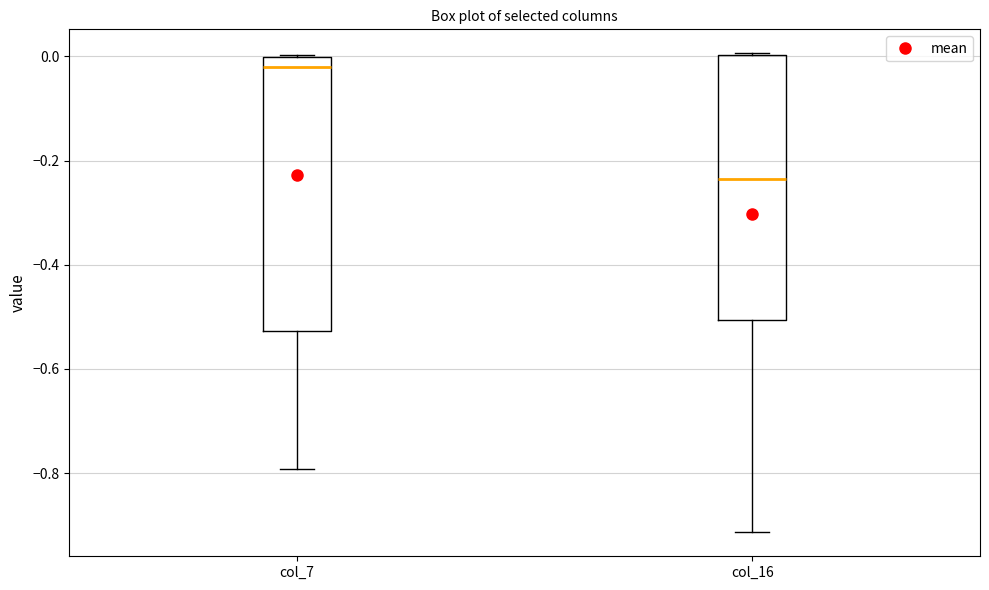

Where is the upper edge of the box for col_16 on the y-axis? The values are not printed on the chart, so give them approximately, as read against the axis.

0.00